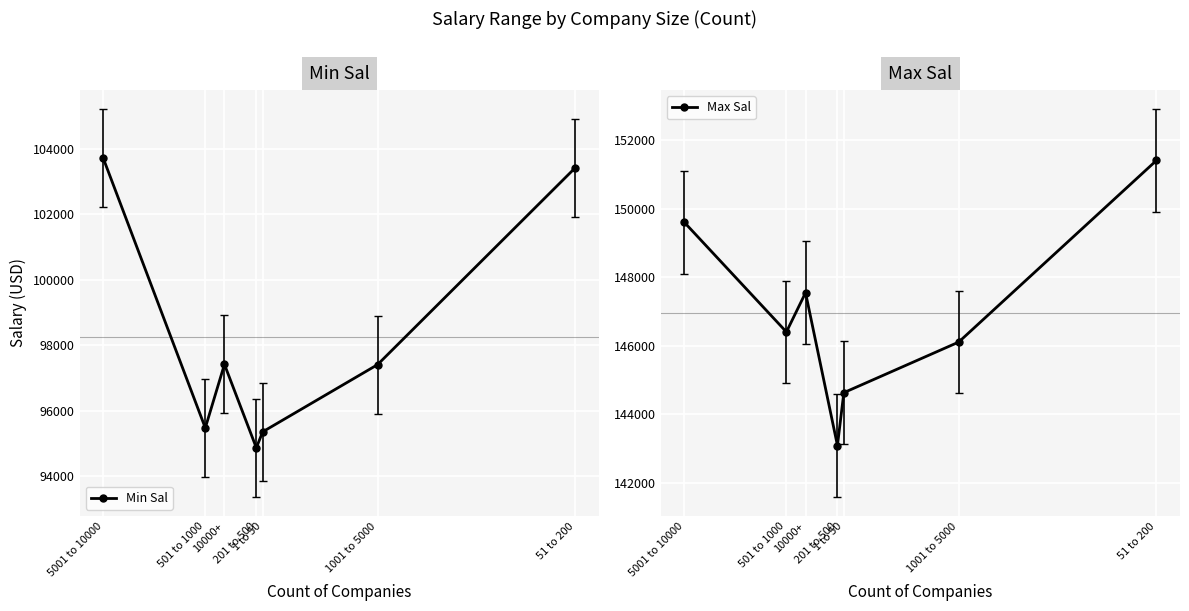

At which category does Min Sal reach its first local peak?

10000+